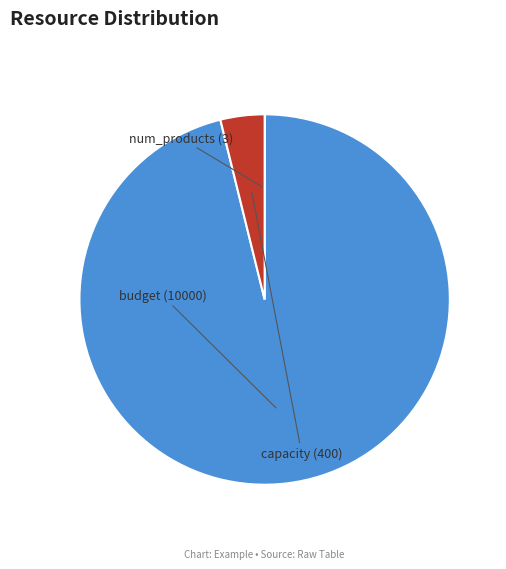

Does any single category account for the majority?

Yes